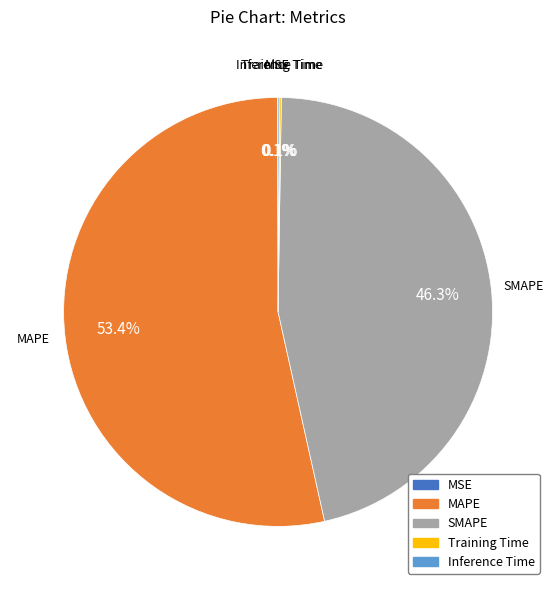

Is MAPE the majority of the pie?

Yes